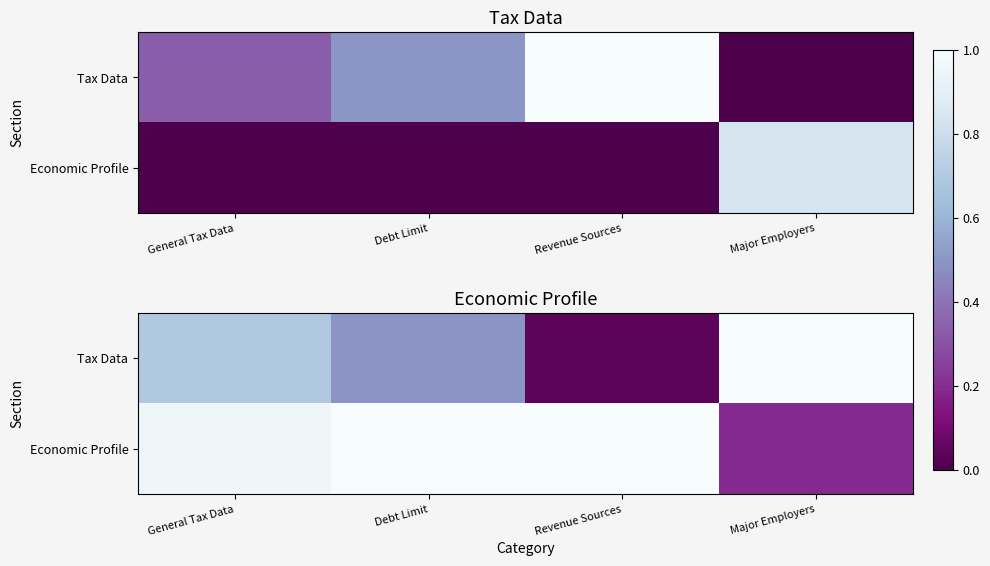

Which series changed the most between Revenue Sources and Major Employers?

Tax Data